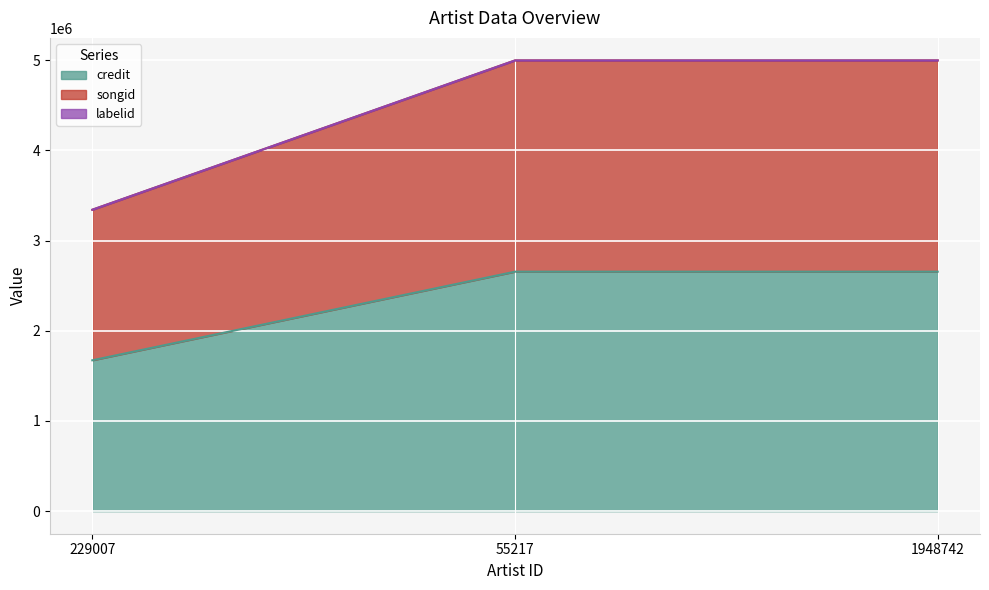

What is the lowest value of the credit series?

1672578